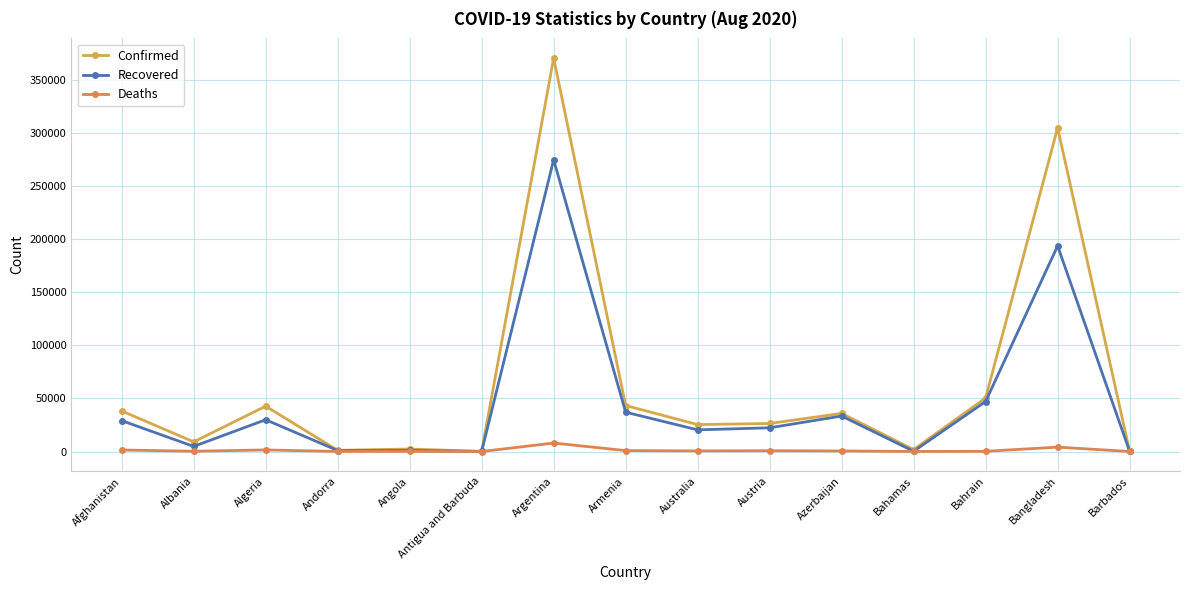

Does the chart have visible grid lines?

Yes